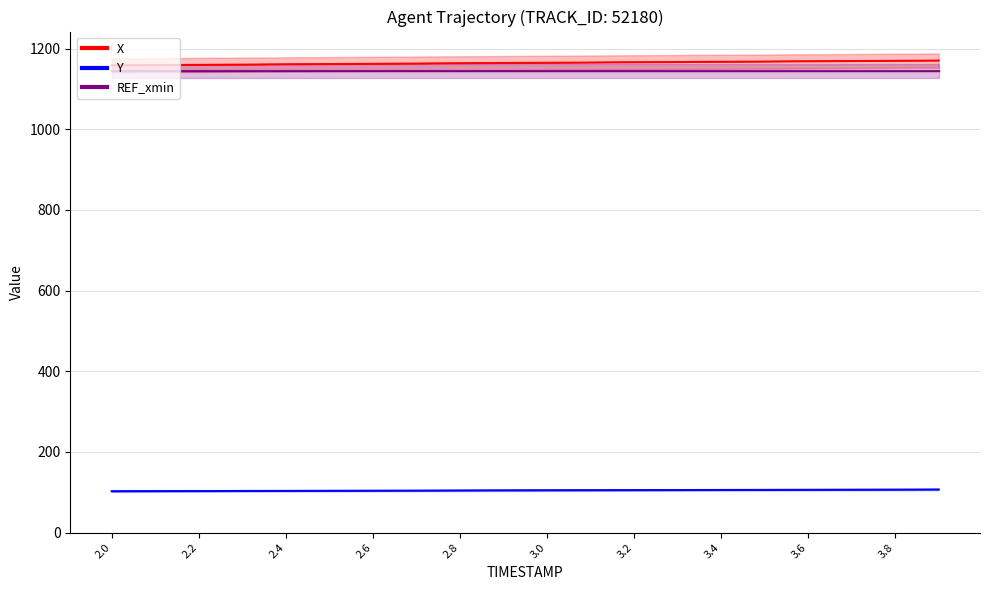

Reading left to right, what are all the values shown in this chart?

X: 1158.1	1158.8	1159.5	1160.2	1160.8	1161.5	1162.2	1162.8	1163.5	1164.1	1164.8	1165.4	1166.0	1166.6	1167.2	1167.8	1168.4	1169.0	1169.7	1170.3
Y: 102.5	102.7	103.0	103.2	103.4	103.7	103.9	104.2	104.4	104.6	104.8	105.1	105.3	105.5	105.7	105.9	106.2	106.4	106.6	106.8
REF_xmin: 1145.0	1145.0	1145.0	1145.0	1145.0	1145.0	1145.0	1145.0	1145.0	1145.0	1145.0	1145.0	1145.0	1145.0	1145.0	1145.0	1145.0	1145.0	1145.0	1145.0